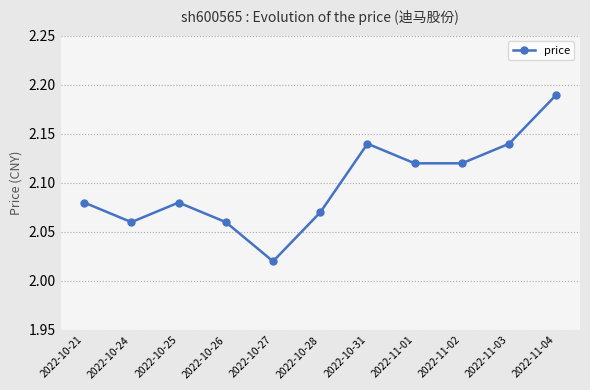

How many lines are shown in the chart?

1